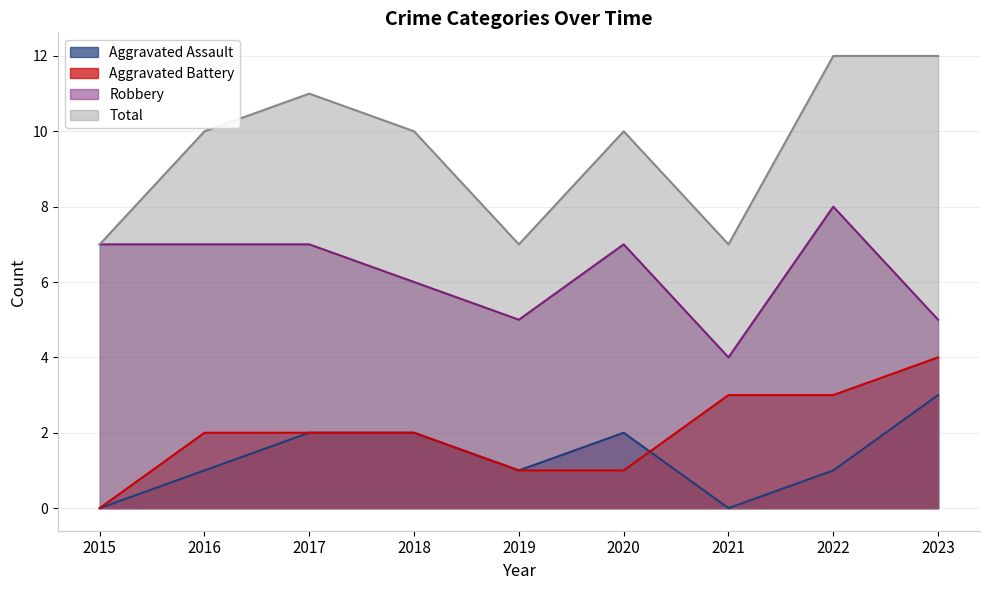

Is it true that Total equals 19 at 2017?

False